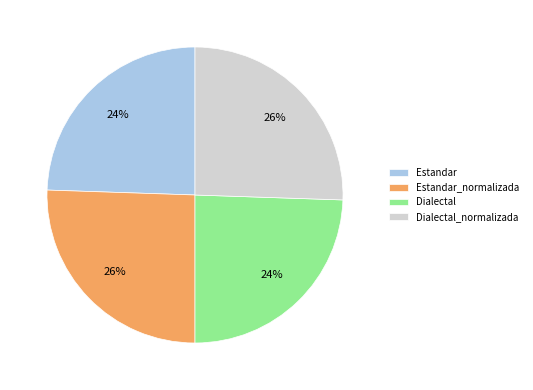

The Dialectal_normalizada slice represents 26% of the pie. True or false?

True